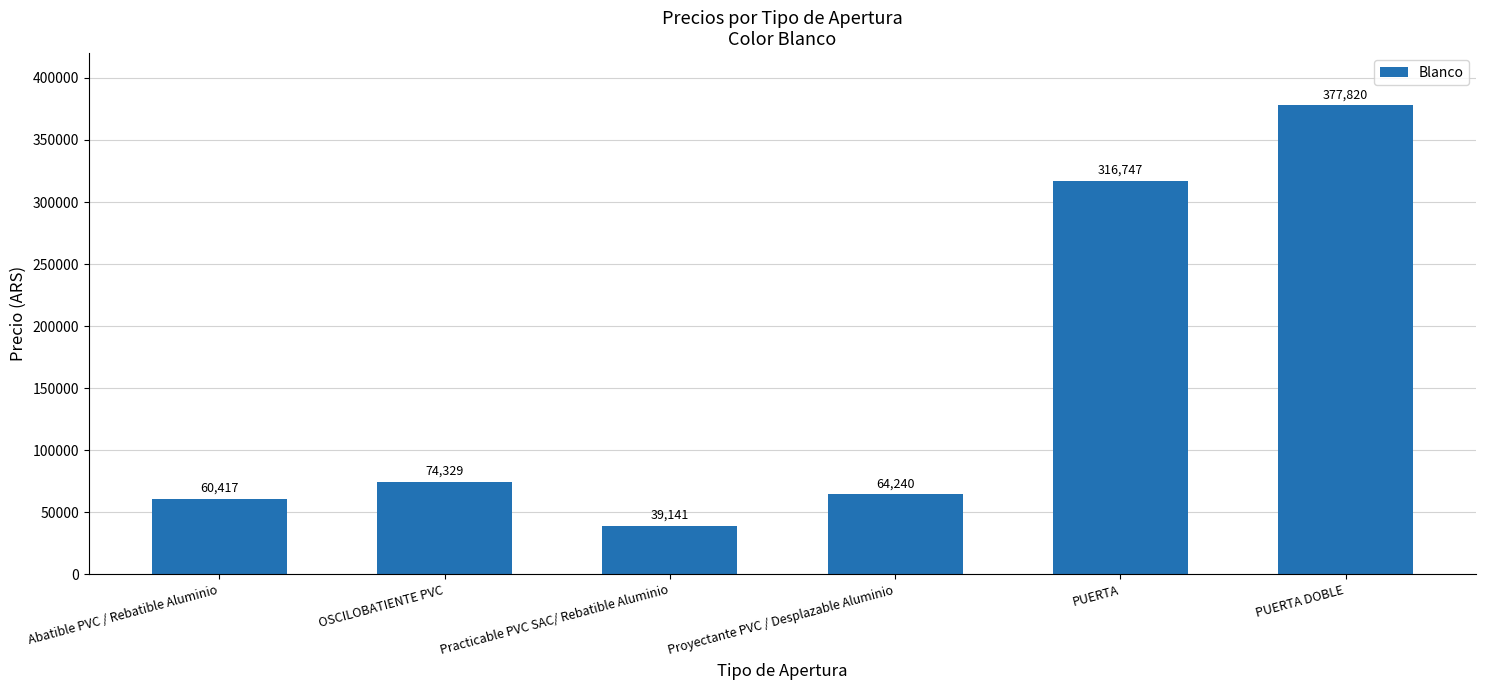

What position from the right is Practicable PVC SAC/ Rebatible Aluminio?

4